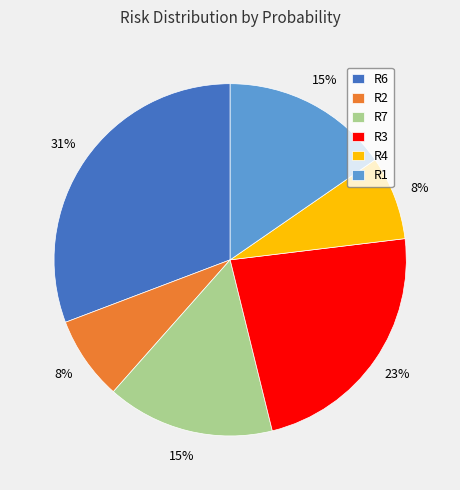

What is the largest slice in the pie chart?

R6